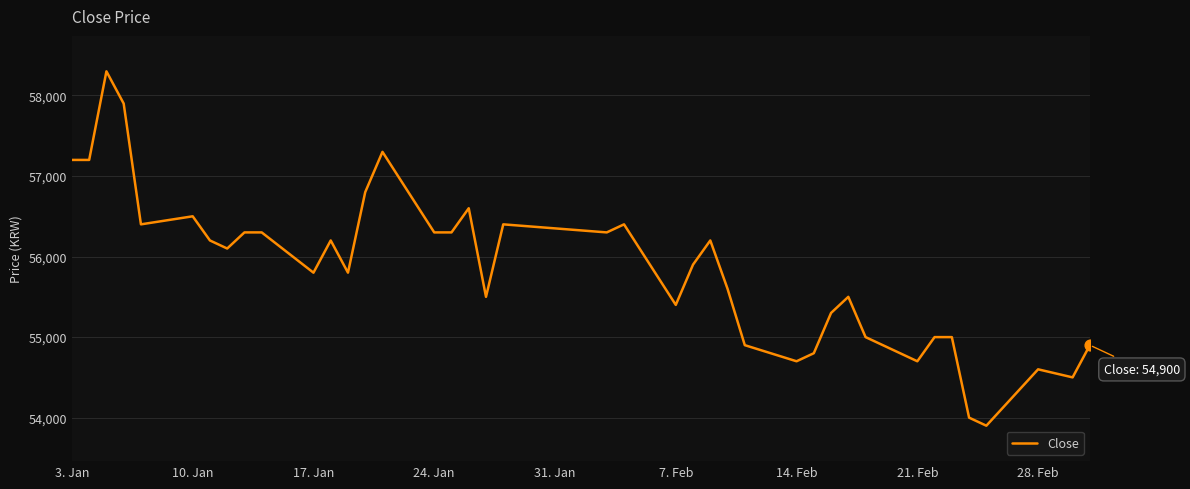

What is the smallest value displayed?

53900